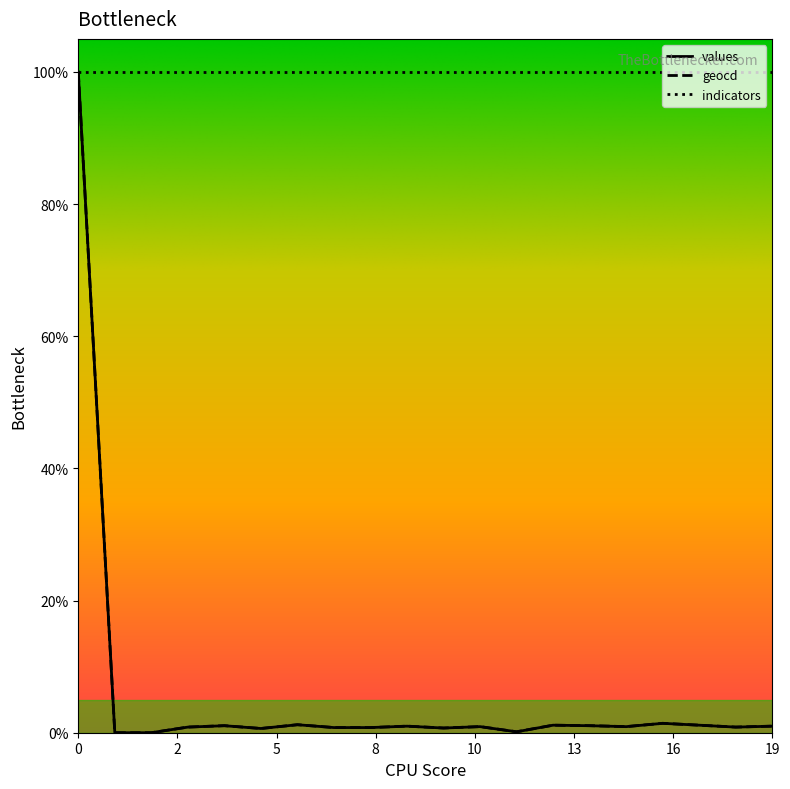

Which series has the largest total across all categories?

indicators